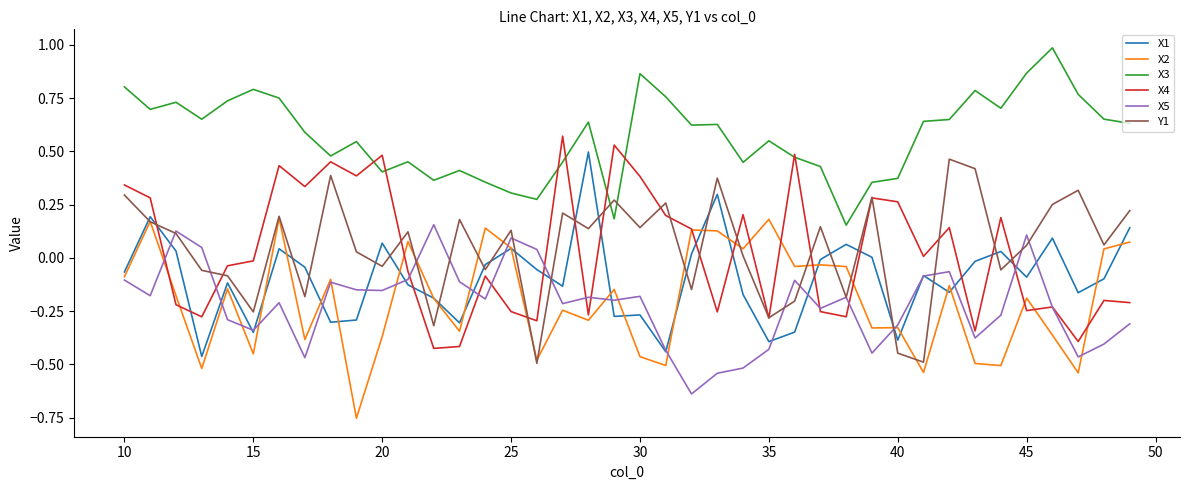

How many intersections are there between X3 and Y1?

2